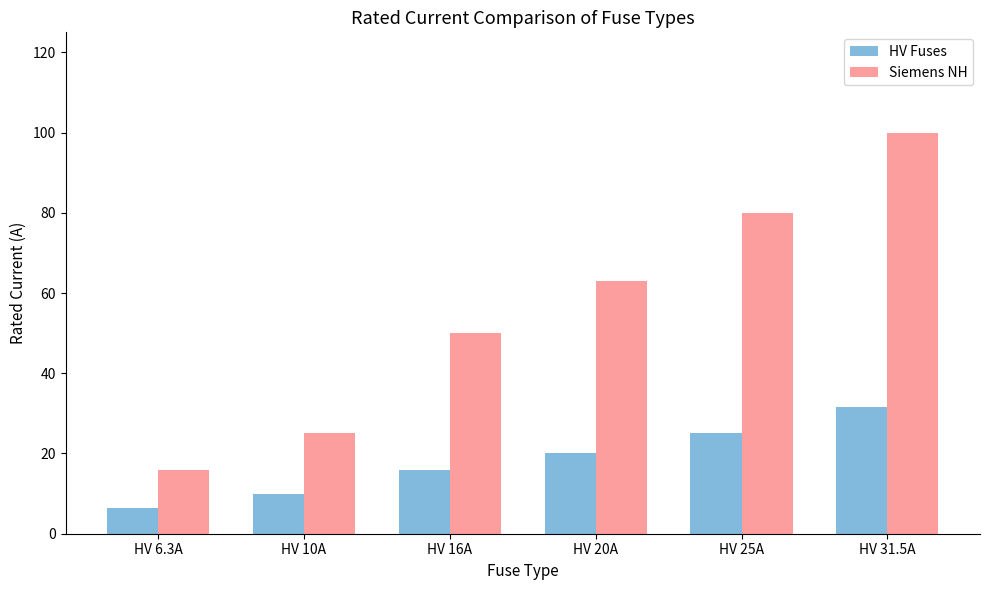

What is the average value of the Siemens NH series?

55.7